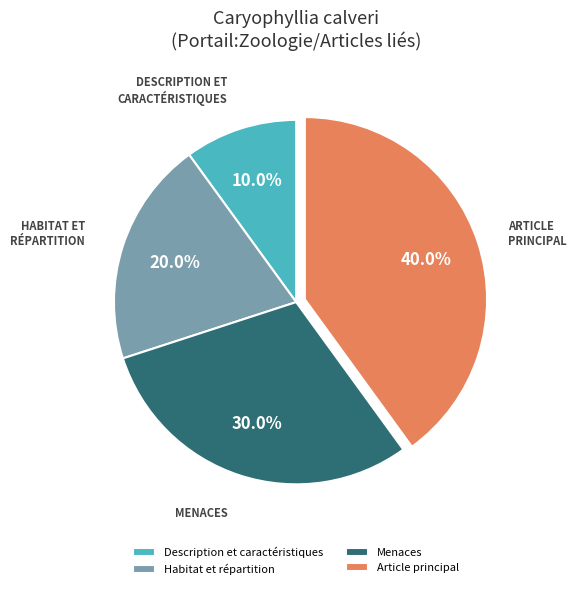

What portion of the pie excludes Menaces?

70.0%